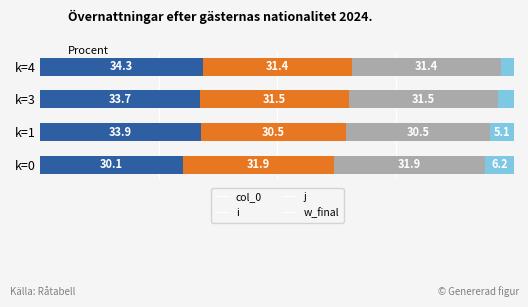

What are all the series names shown in the legend?

col_0, i, j, w_final